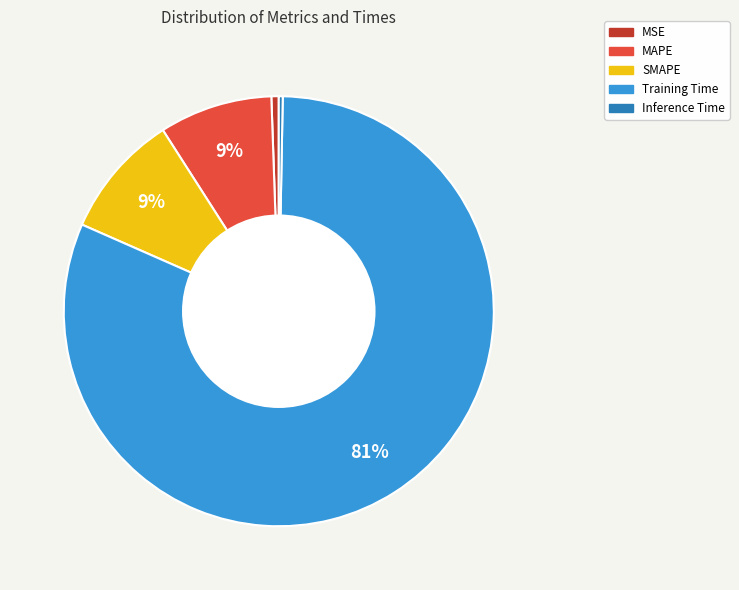

Does Training Time account for over 50% of the chart?

Yes